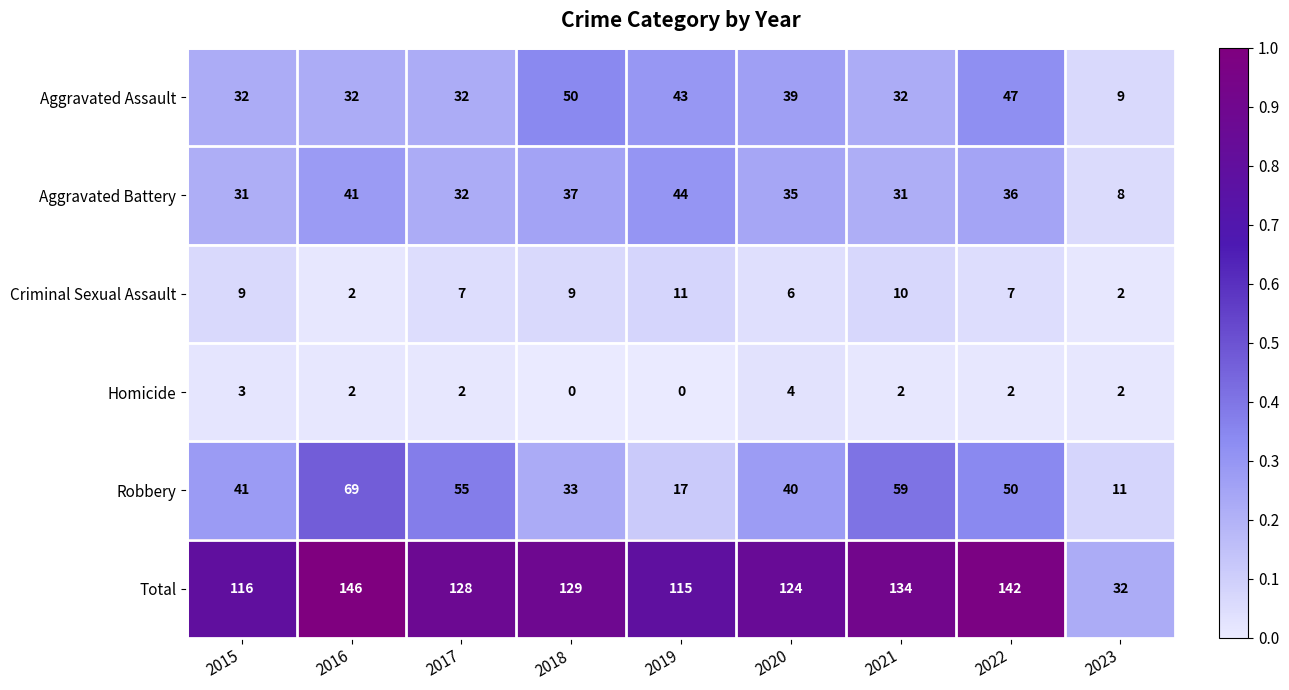

At which category is the sum across all series the highest?

2016